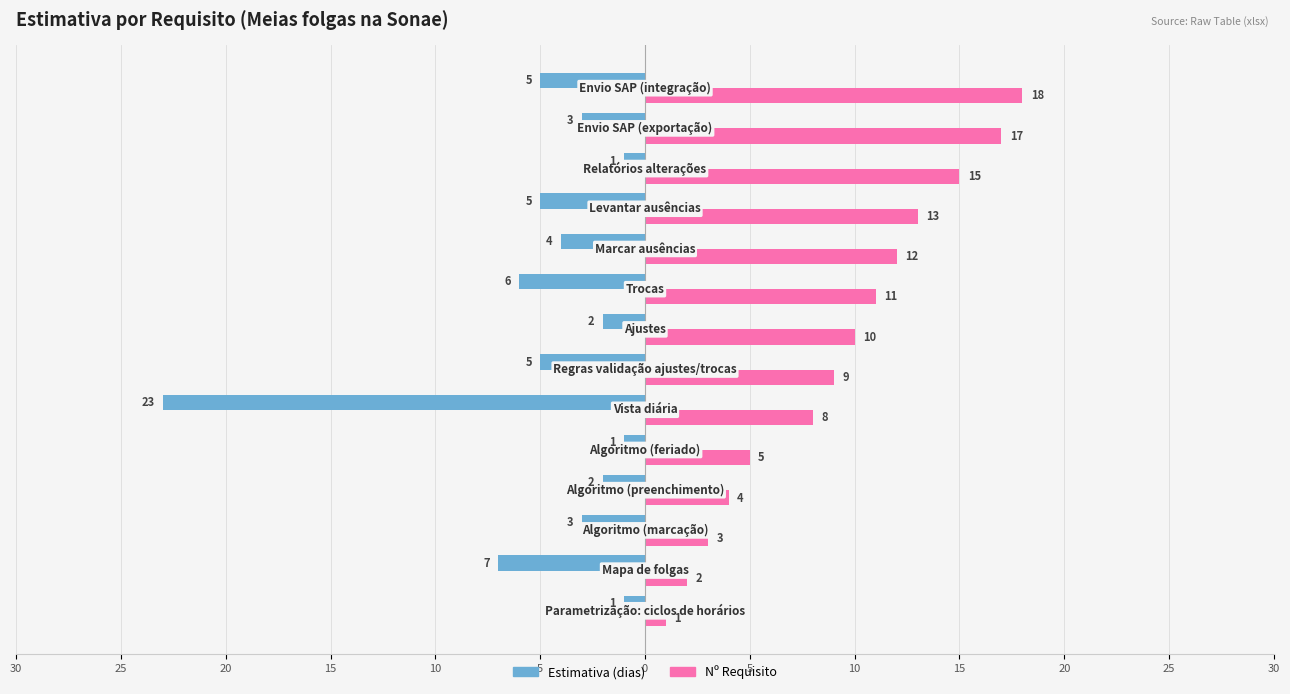

What are all the series names shown in the legend?

Estimativa (dias), Nº Requisito